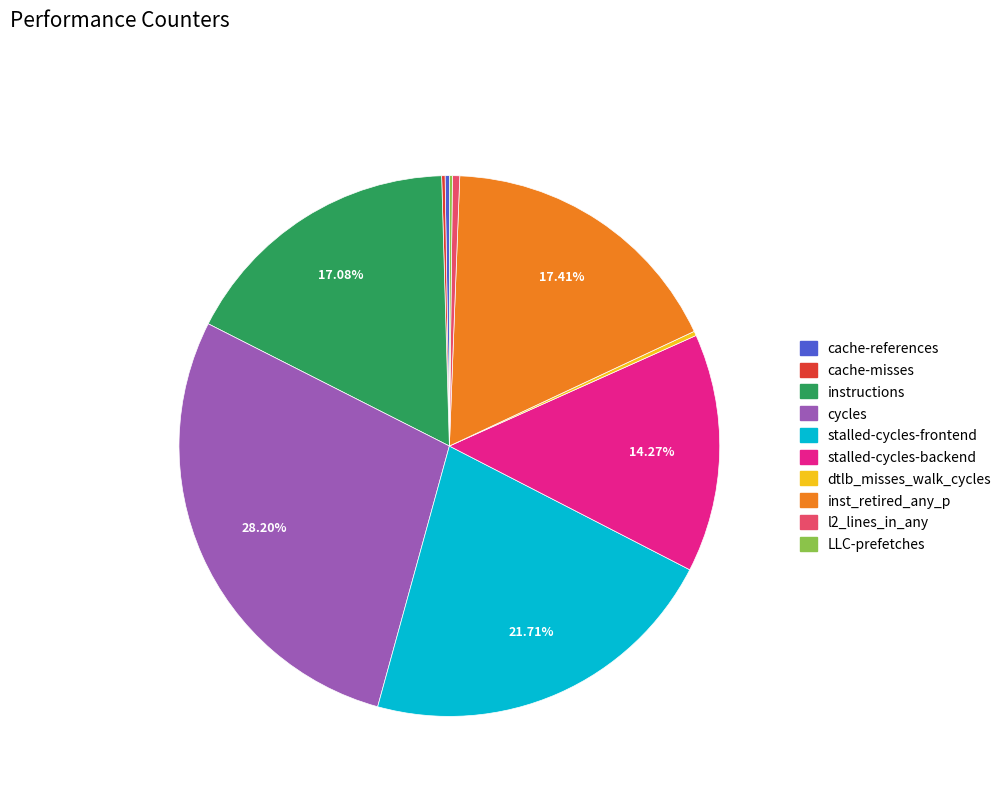

Which slice is the largest?

cycles